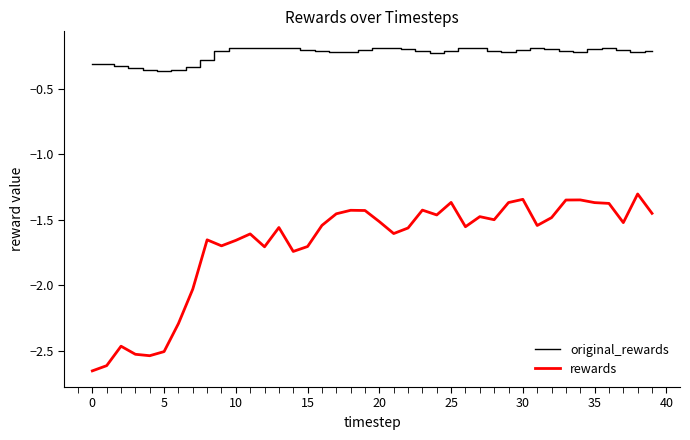

True or false: rewards and original_rewards intersect in this chart.

False